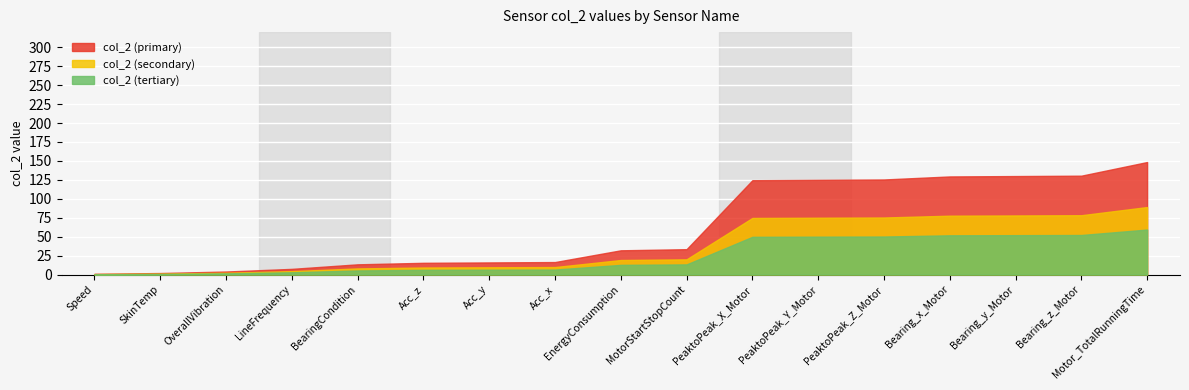

Rank the categories by value from lowest to highest.

Speed, SkinTemp, OverallVibration, LineFrequency, BearingCondition, Acc_z, Acc_y, Acc_x, EnergyConsumption, MotorStartStopCount, PeaktoPeak_X_Motor, PeaktoPeak_Y_Motor, PeaktoPeak_Z_Motor, Bearing_x_Motor, Bearing_y_Motor, Bearing_z_Motor, Motor_TotalRunningTime